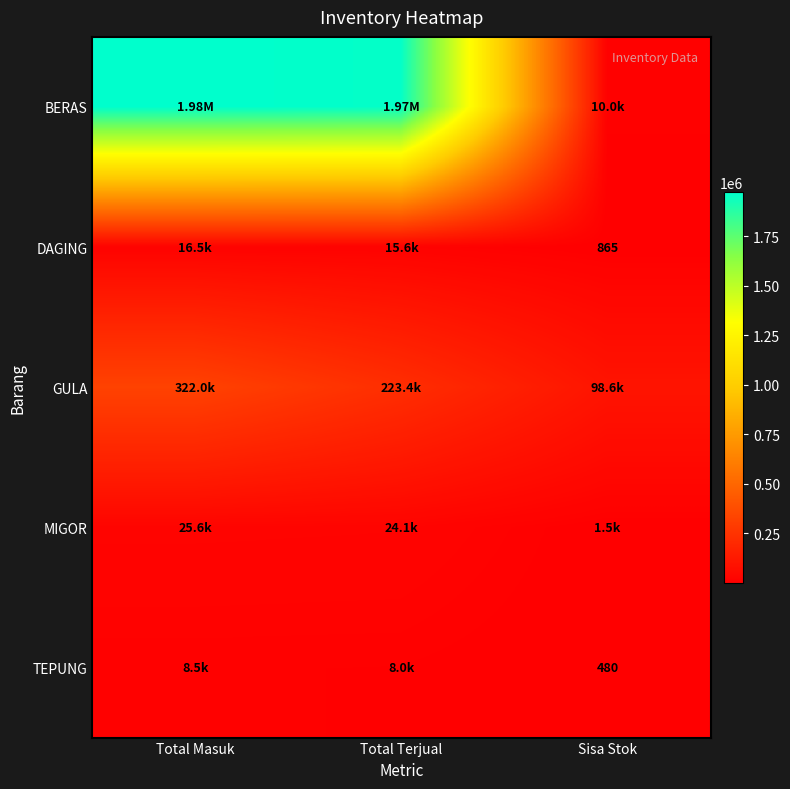

What is the total value across all series at Total Masuk?

2347906